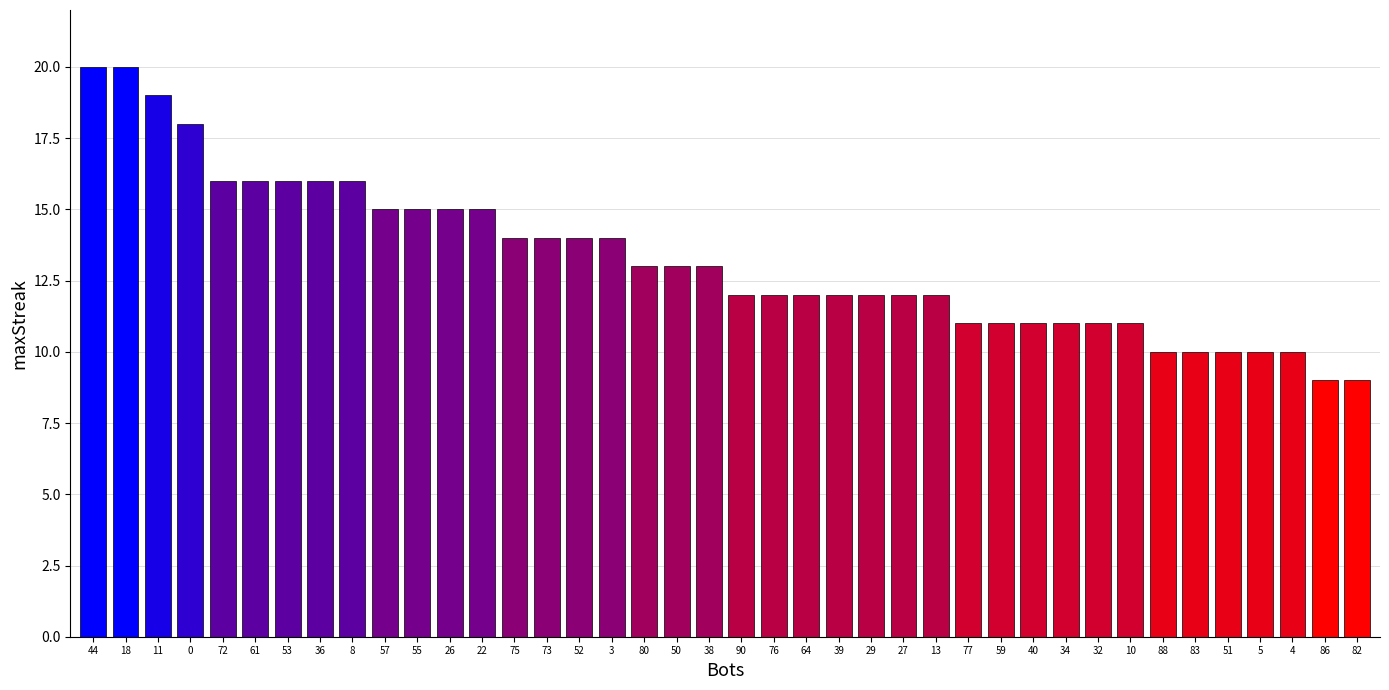

Is it true that the value at 0 is 18?

True